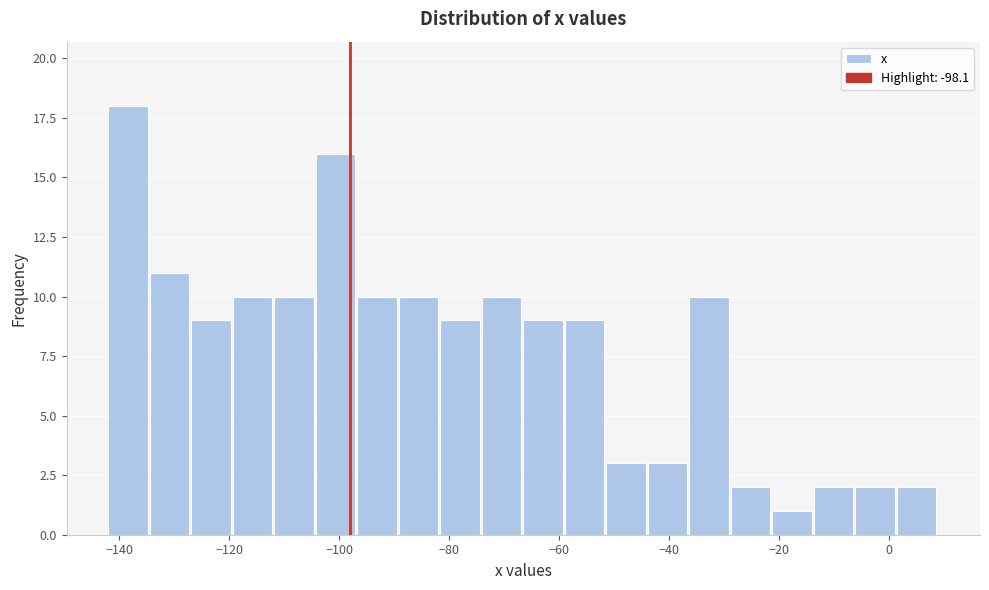

Around what value on the x-axis is the tallest bar? Give the approximate position of its centre, as read against the axis.

-138